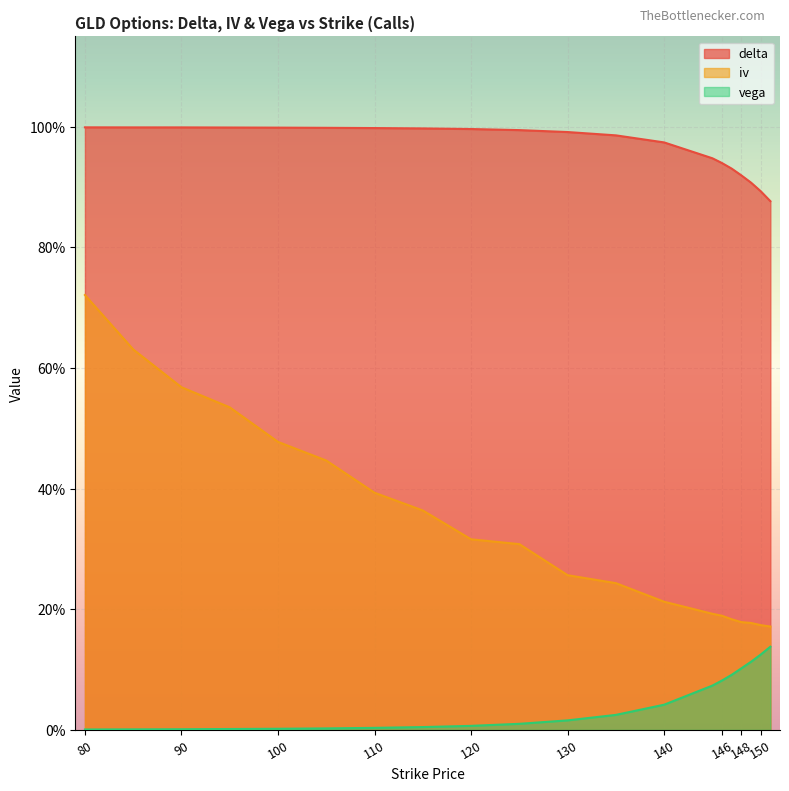

Which series has the largest total across all categories?

delta